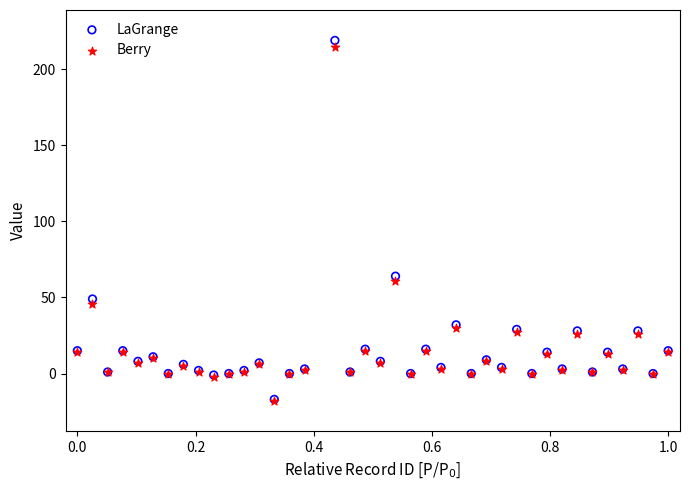

Across all series, what Y value is closest to 100?

64